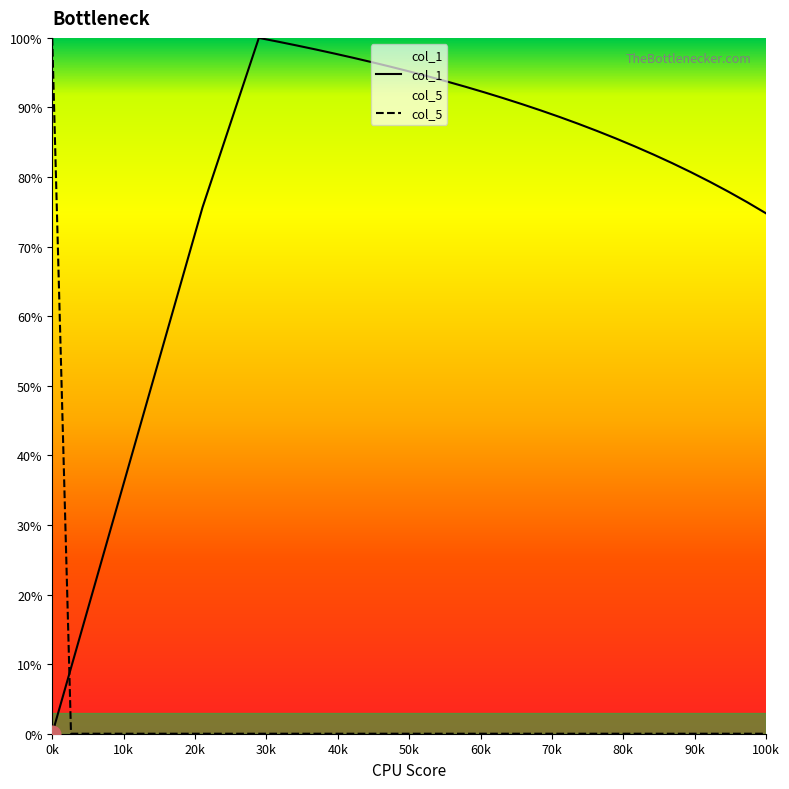

What is the difference between the maximum and minimum values in the col_5 series?

100.0